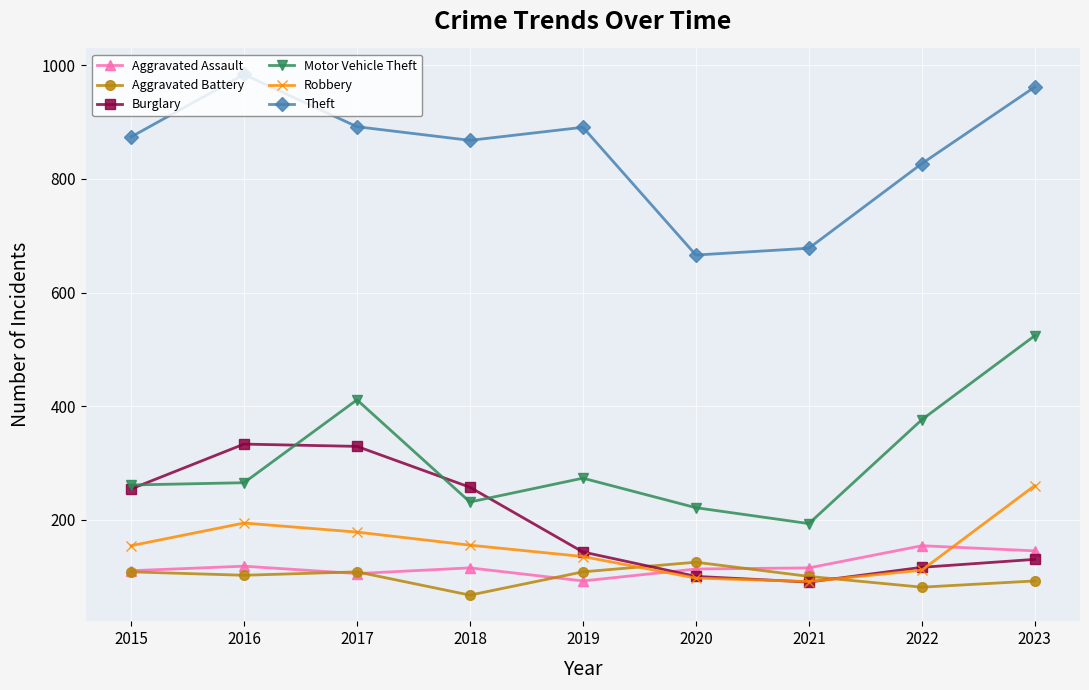

How many data points in Aggravated Battery are less than 102?

4